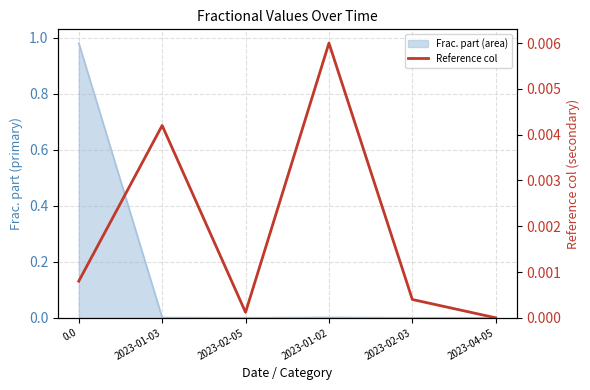

True or false: the data shows 0.0 at 2023-01-03.

False